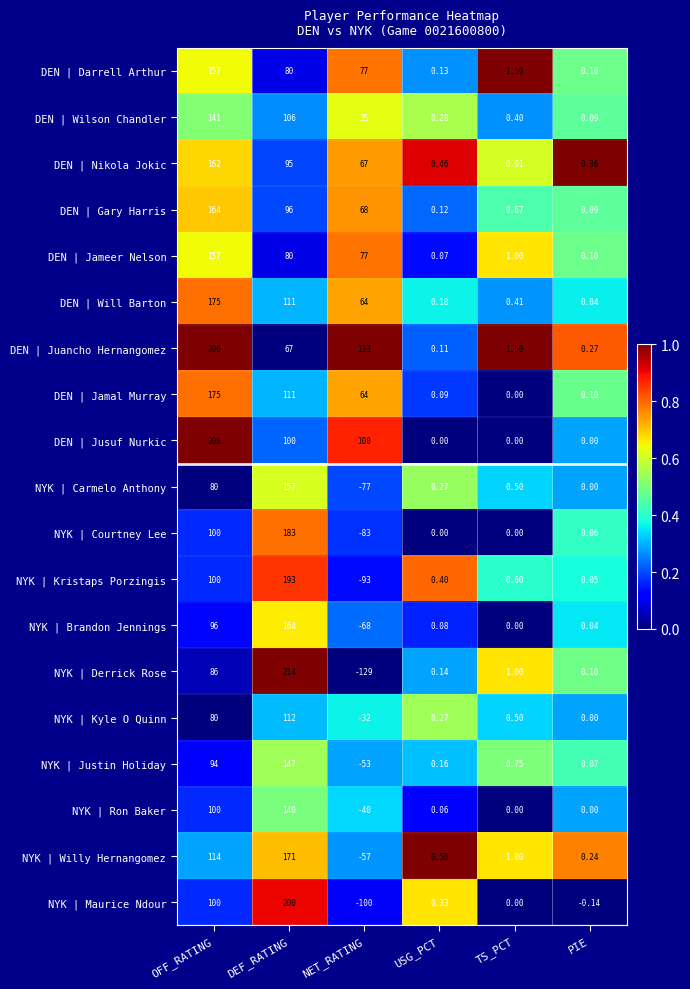

Which series has the largest total across all categories?

DEN | Juancho Hernangomez